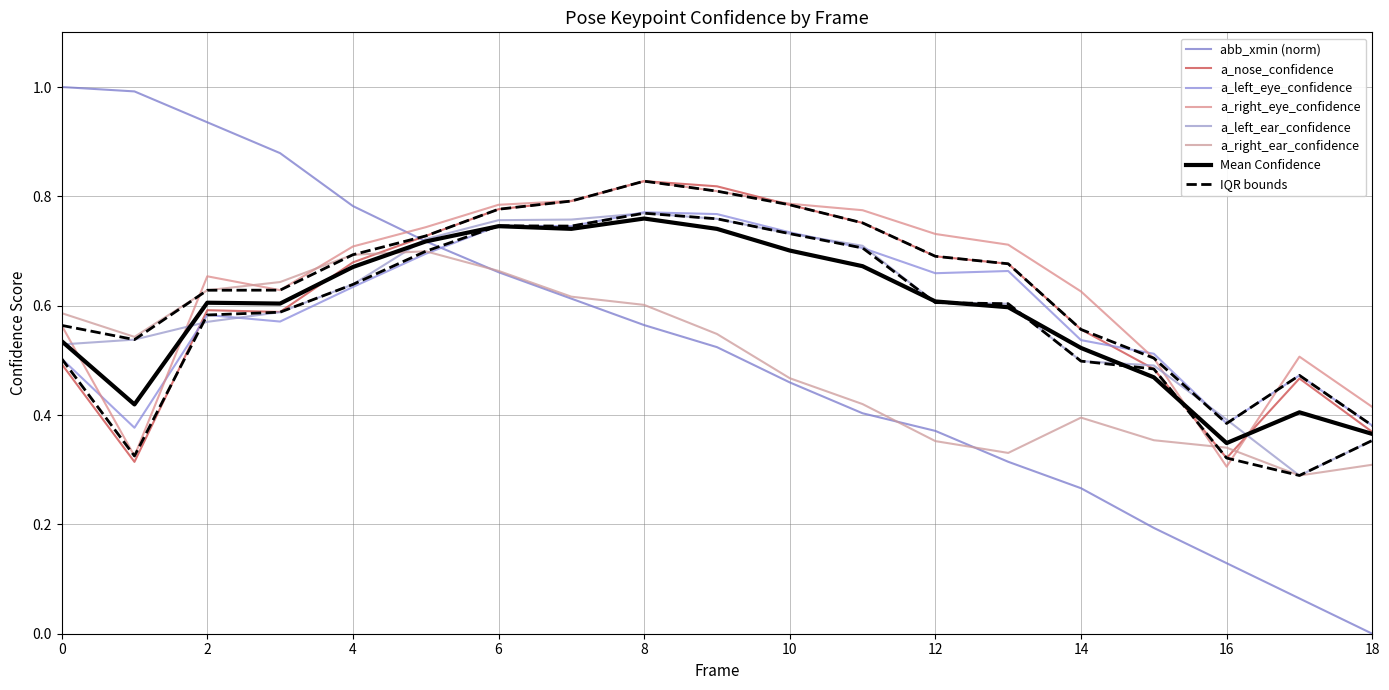

At which category is the sum across all series the highest?

6